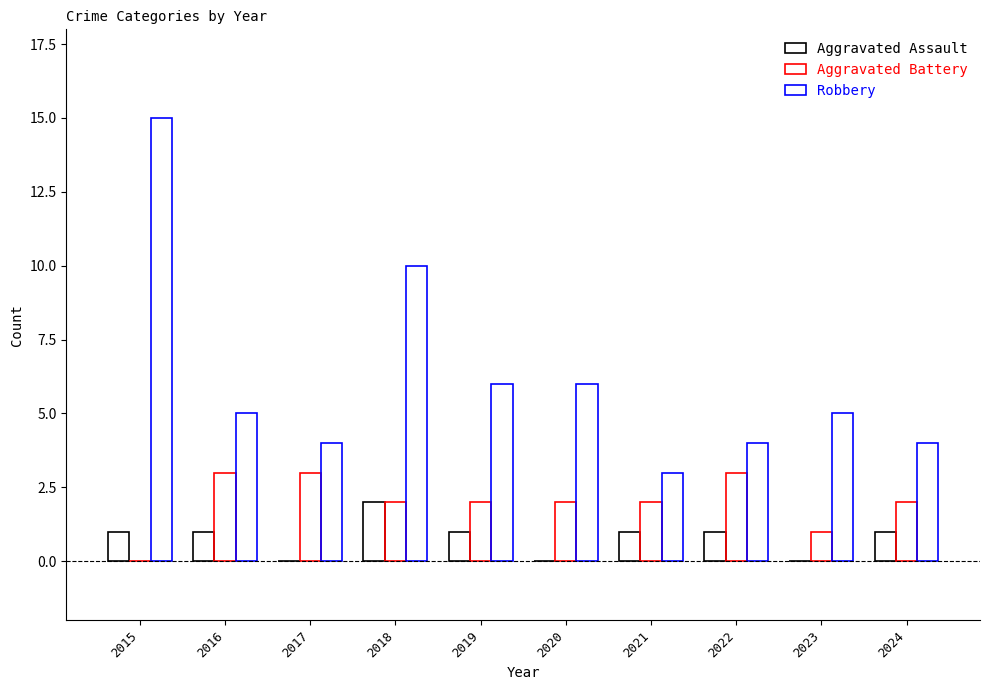

What are all the series names shown in the legend?

Aggravated Assault, Aggravated Battery, Robbery